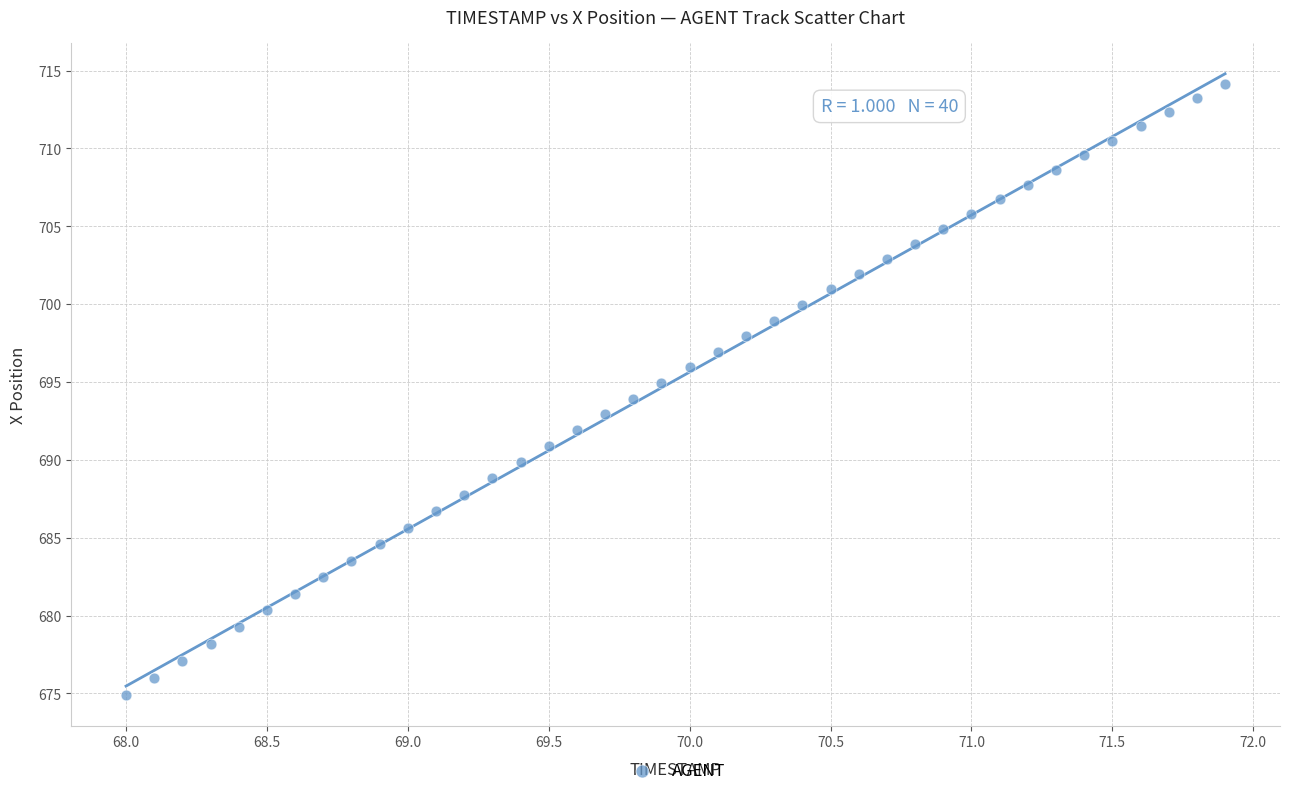

What is the range of Y values (max minus min)?

39.3